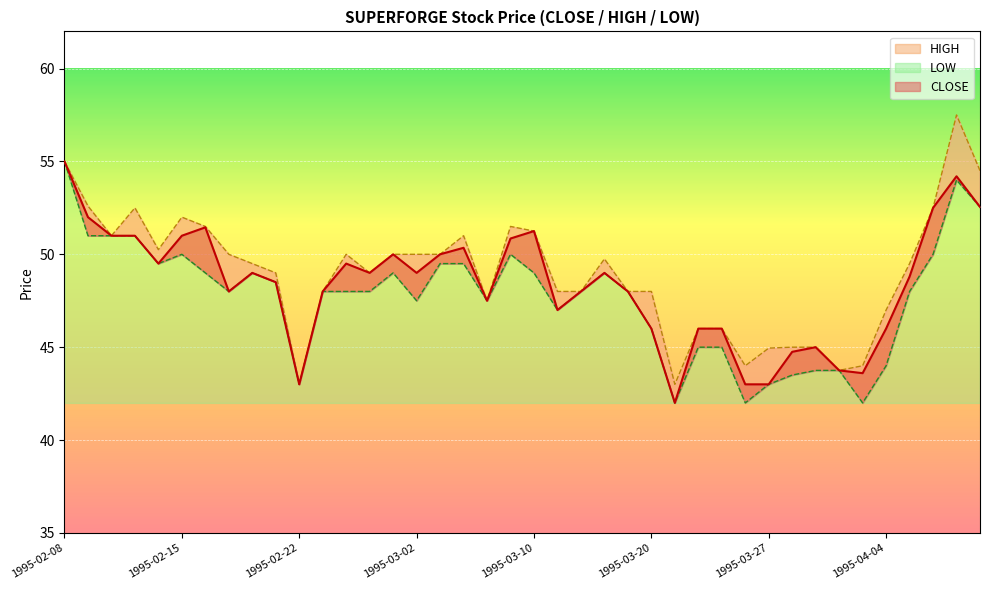

The value of CLOSE at 1995-04-07 is 27.8. True or false?

False